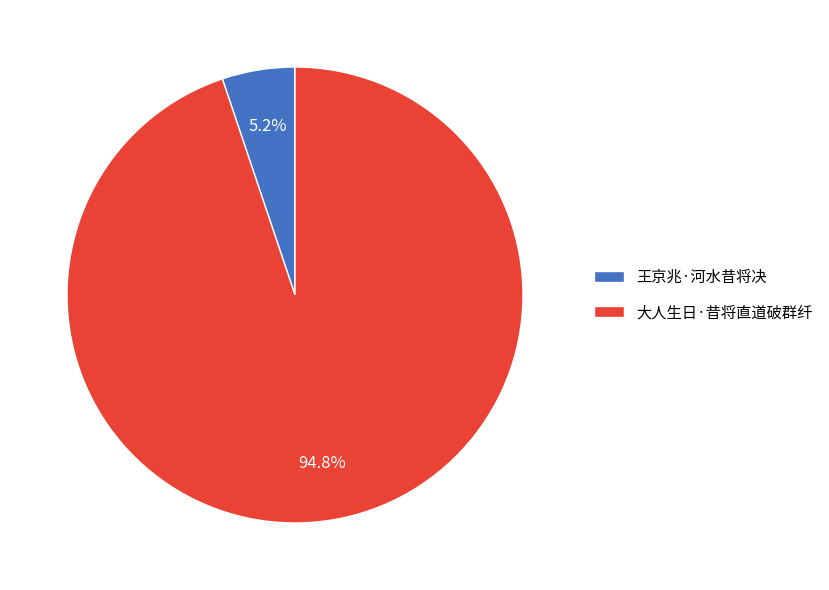

Is it true that 王京兆·河水昔将决 is 5% of the pie?

True